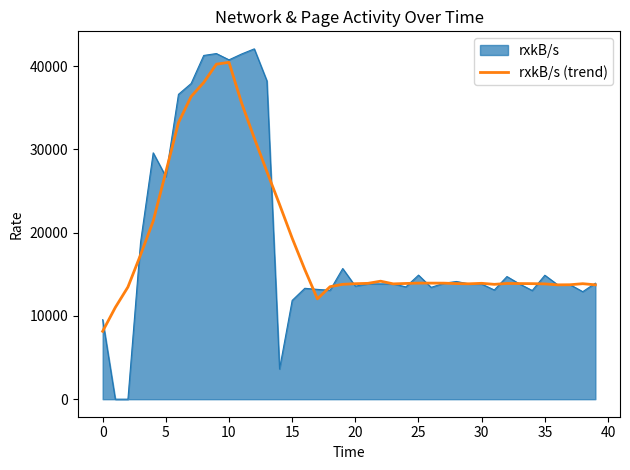

What is the minimum value for rxkB/s (trend)?

8156.4